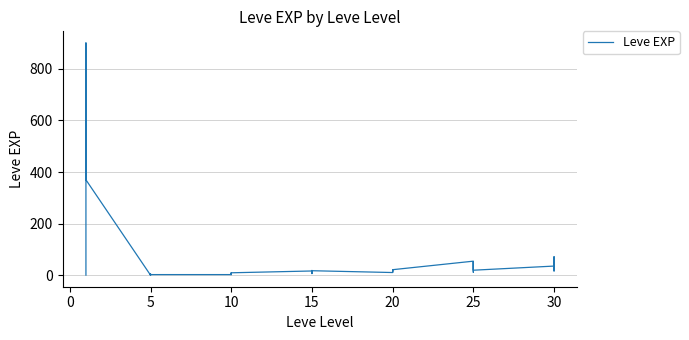

How many interior local valleys (lower than both neighbors) does the data have?

12